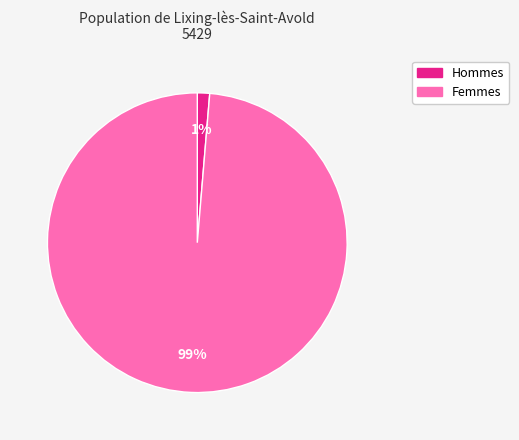

To the nearest percent, what is the average slice percentage?

50%